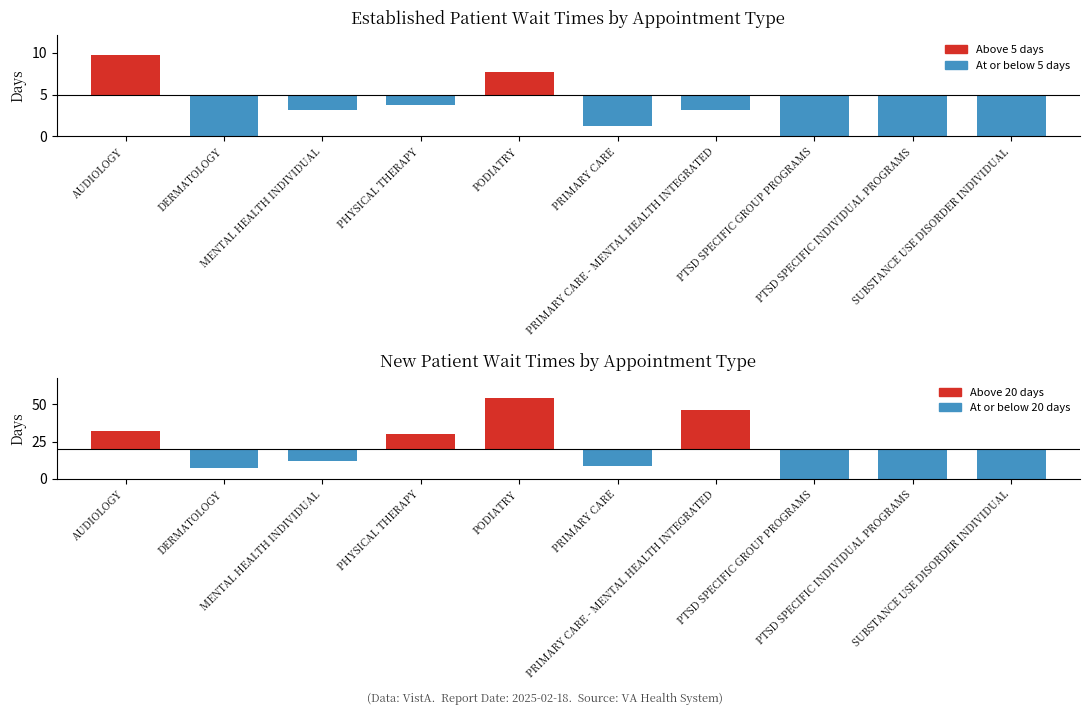

What is the difference between the maximum and minimum values in the EstablishedPatients series?

9.7